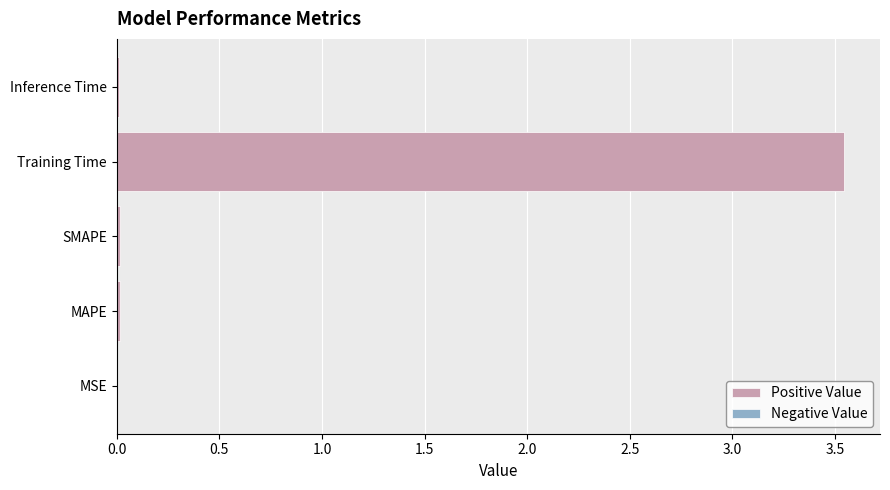

Is it true that the value at MSE is 0.0?

True